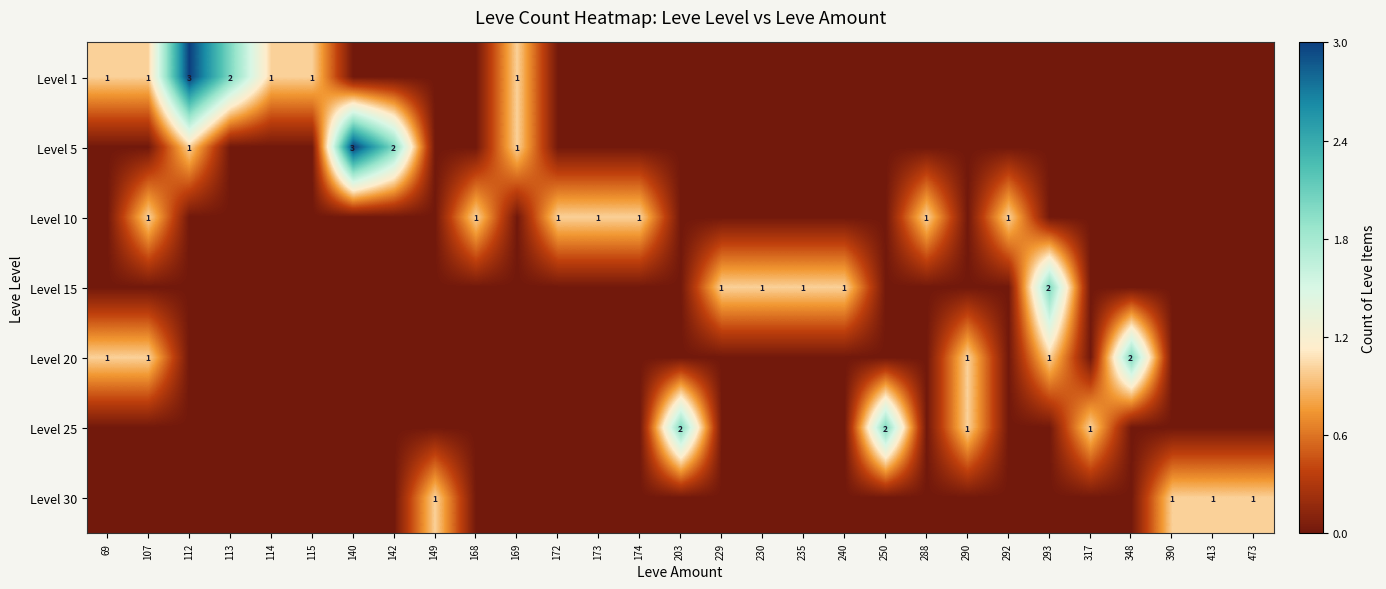

Rank the series by their maximum value, from highest to lowest.

Level 1, Level 5, Level 15, Level 20, Level 25, Level 10, Level 30